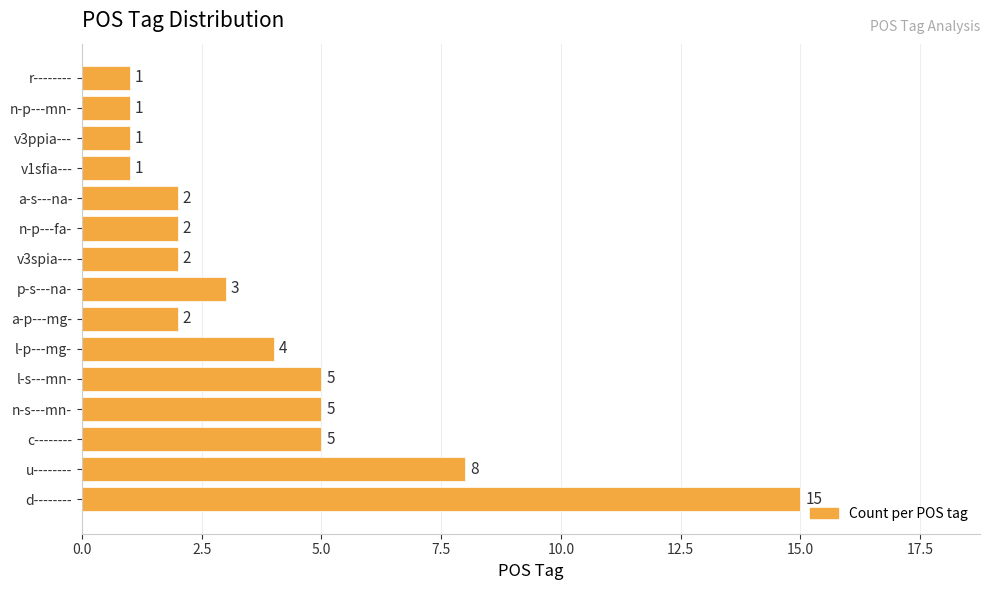

Does the chart contain any negative values?

No